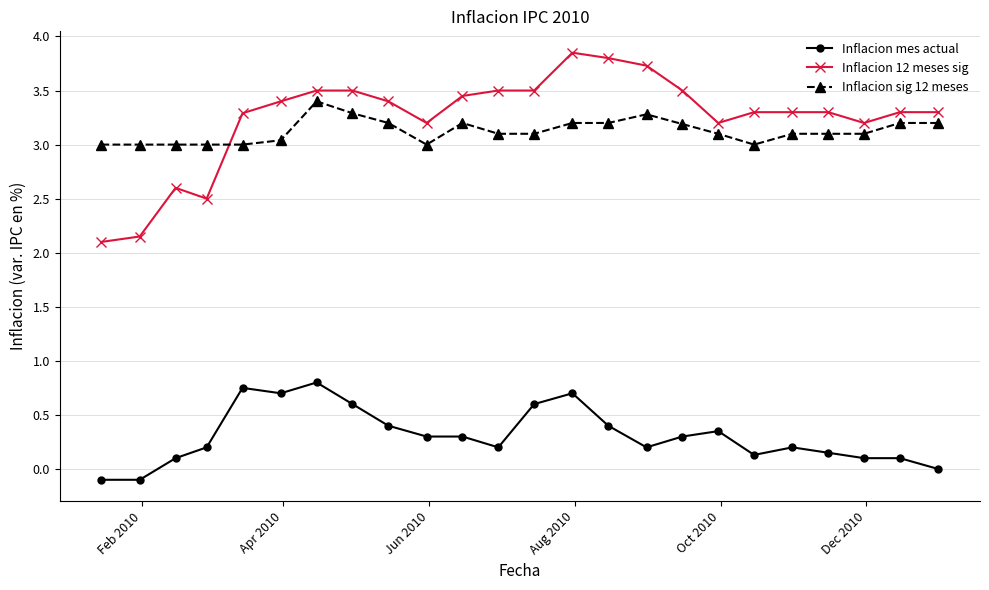

True or false: Inflacion 12 meses sig and Inflacion mes actual intersect in this chart.

False